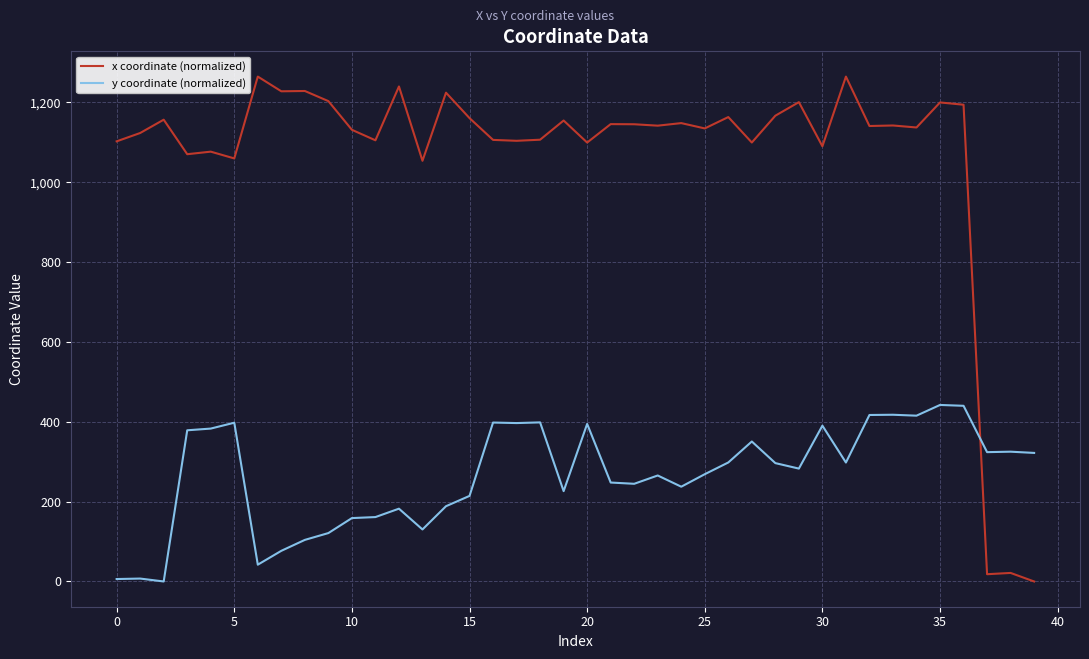

Which series has the largest total across all categories?

x coordinate (normalized)